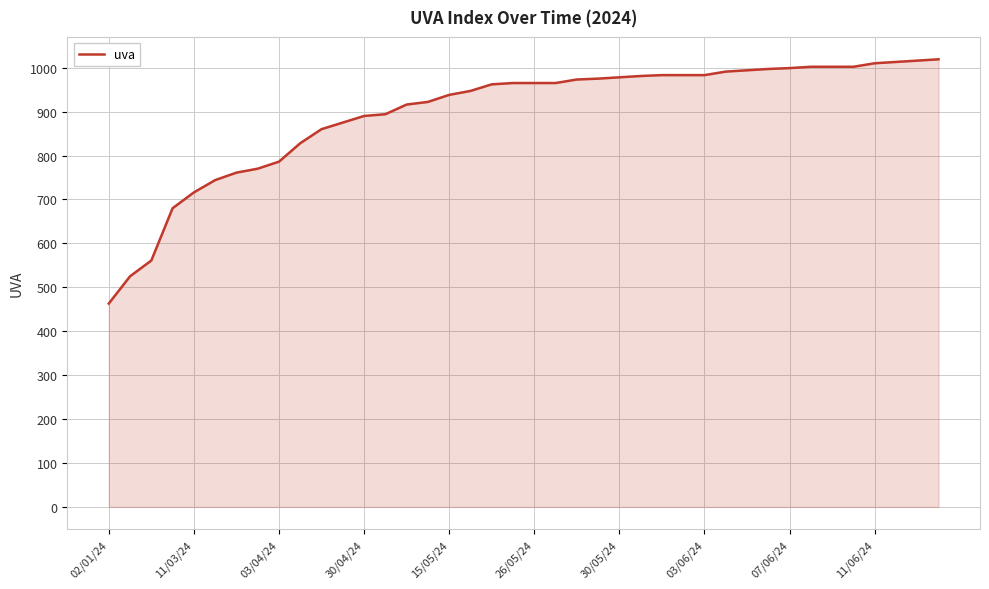

What is the difference between the maximum and minimum values?

556